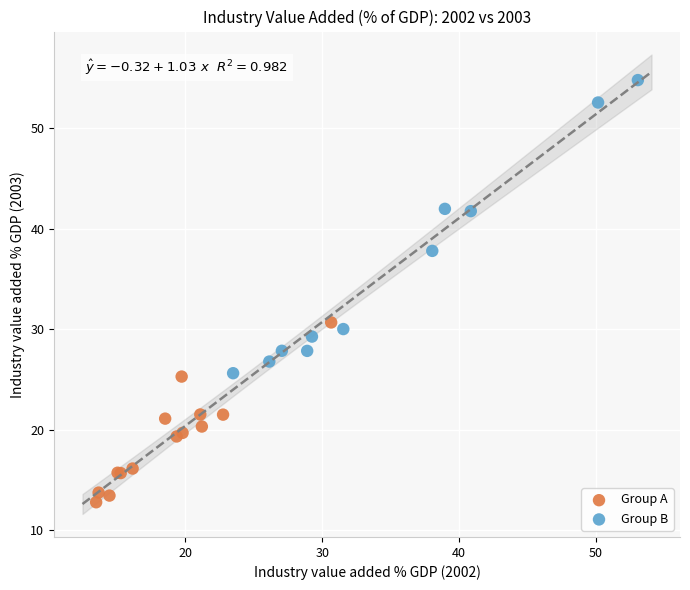

Which series has the widest spread of Y values?

Group B